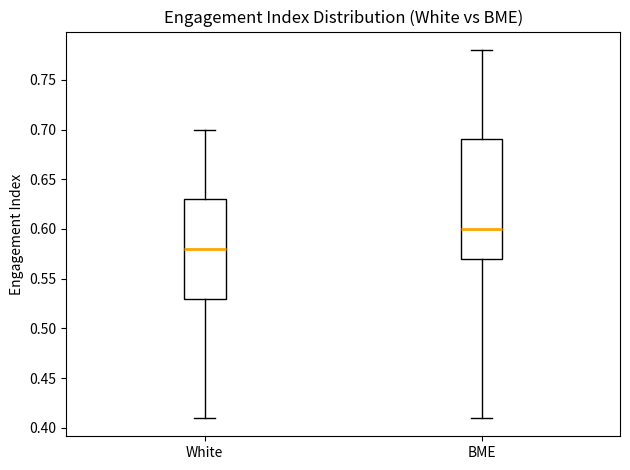

Comparing the boxes themselves (not the whiskers), which one is the tallest?

BME